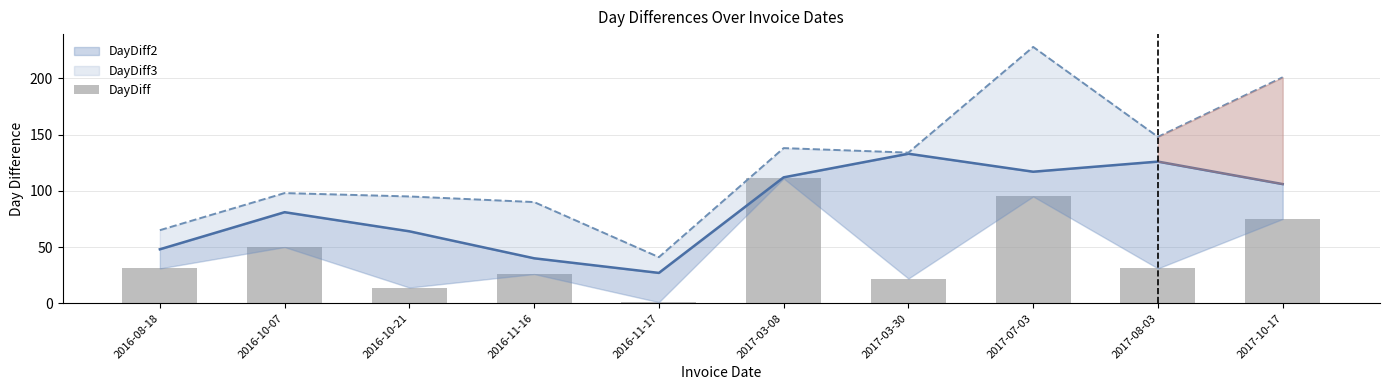

Reading left to right, extract all data points from this chart.

31	50	14	26	1	111	22	95	31	75